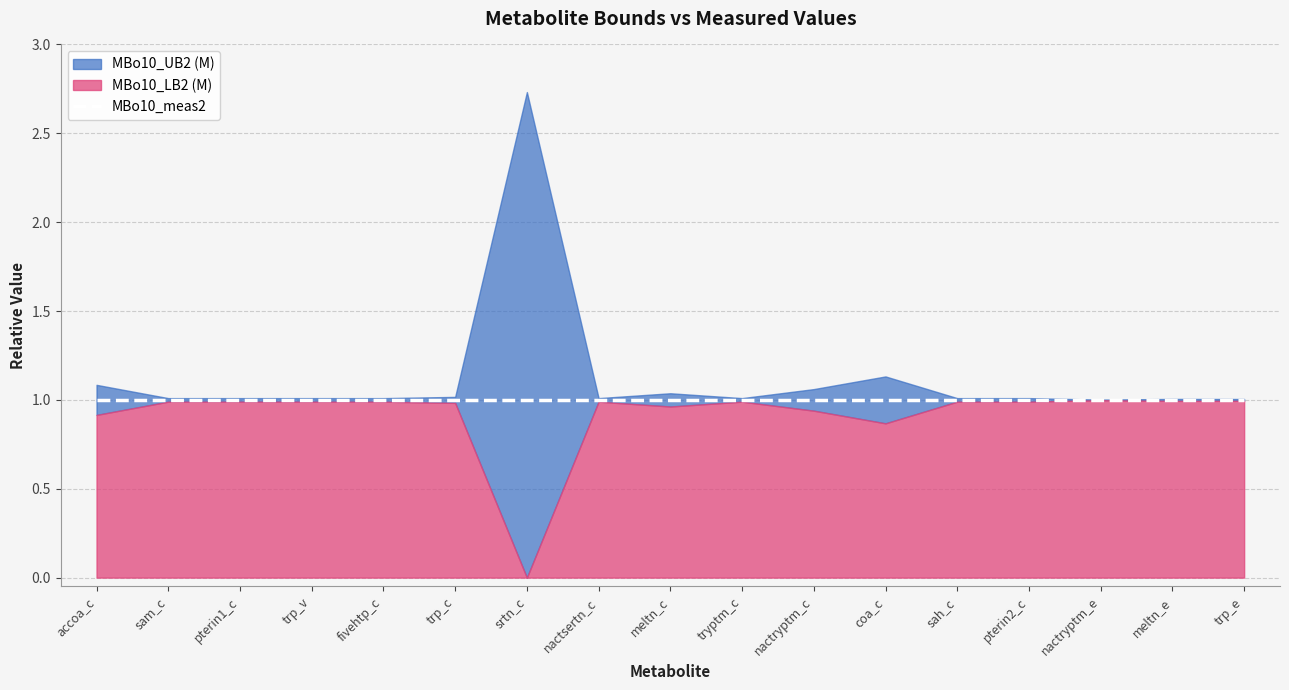

Reading left to right, transcribe all the data shown in this chart.

MBo10_LB2 (M): 0.9	1.0	1.0	1.0	1.0	1.0	0.0	1.0	1.0	1.0	0.9	0.9	1.0	1.0	1.0	1.0	1.0
MBo10_UB2 (M): 1.1	1.0	1.0	1.0	1.0	1.0	2.7	1.0	1.0	1.0	1.1	1.1	1.0	1.0	1.0	1.0	1.0